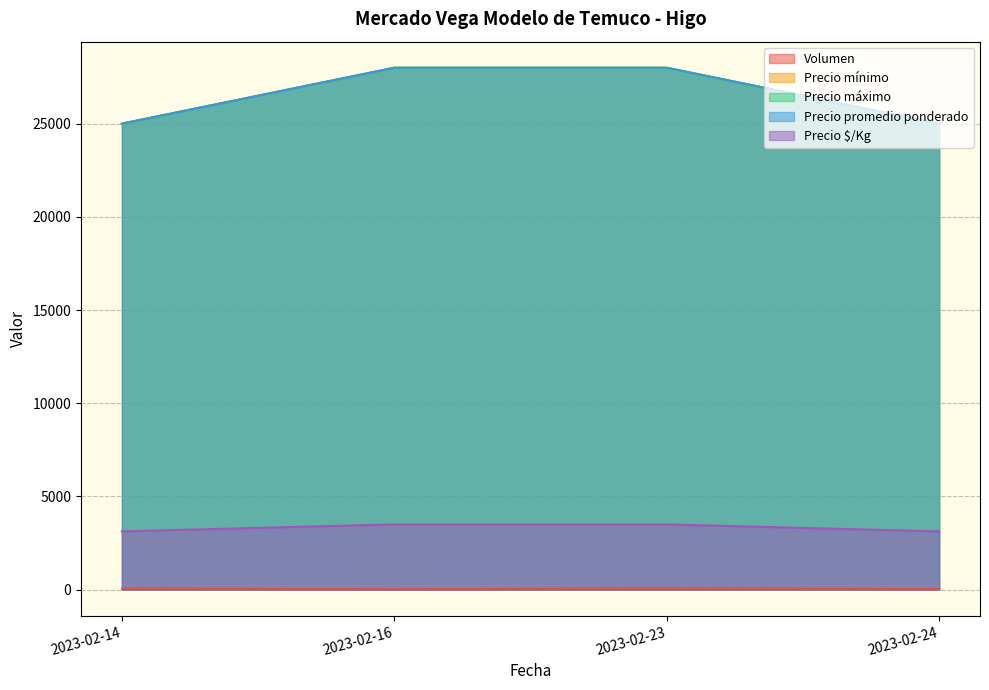

True or false: Precio mínimo and Volumen intersect in this chart.

False